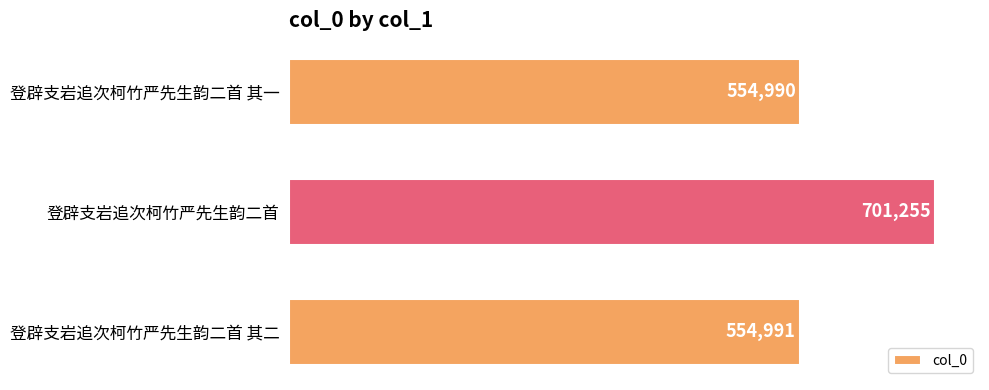

Reading bottom to top, extract all data points from this chart.

登辟支岩追次柯竹严先生韵二首 其二=554991	登辟支岩追次柯竹严先生韵二首=701255	登辟支岩追次柯竹严先生韵二首 其一=554990